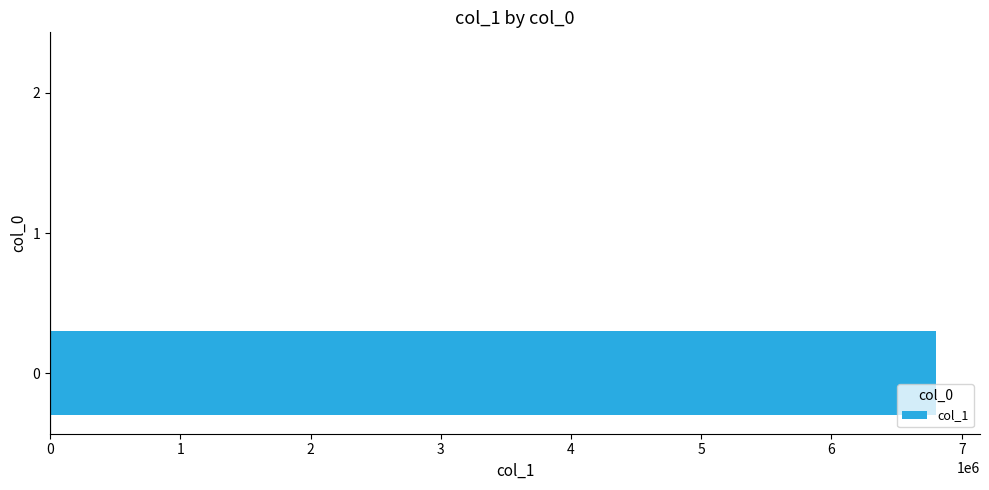

The value at 0 is 6800338.8. True or false?

True